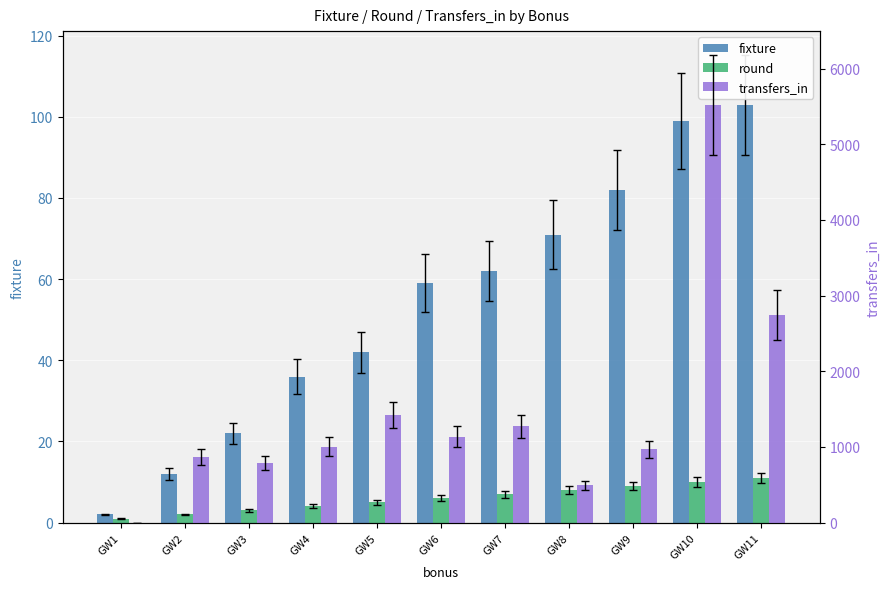

Which series has the largest range (max minus min)?

transfers_in